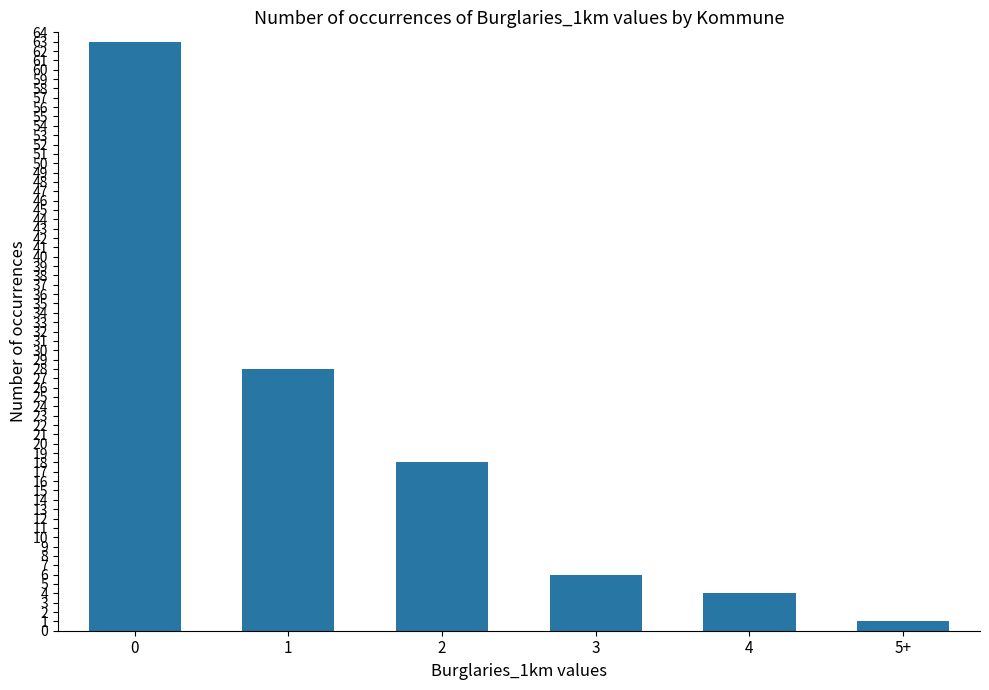

Count the number of categories in the chart.

6